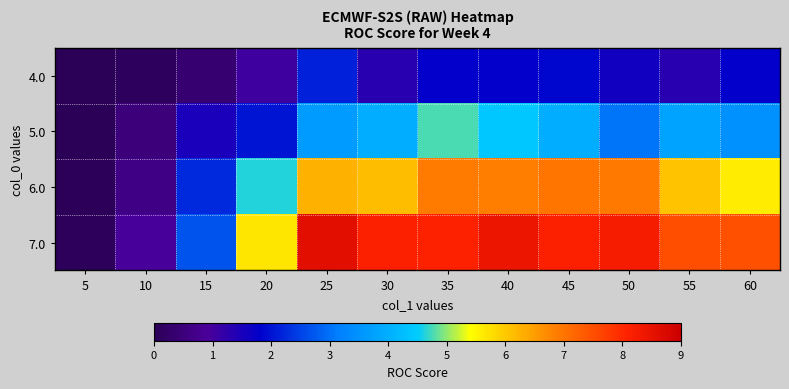

Which series has the largest range (max minus min)?

7.0